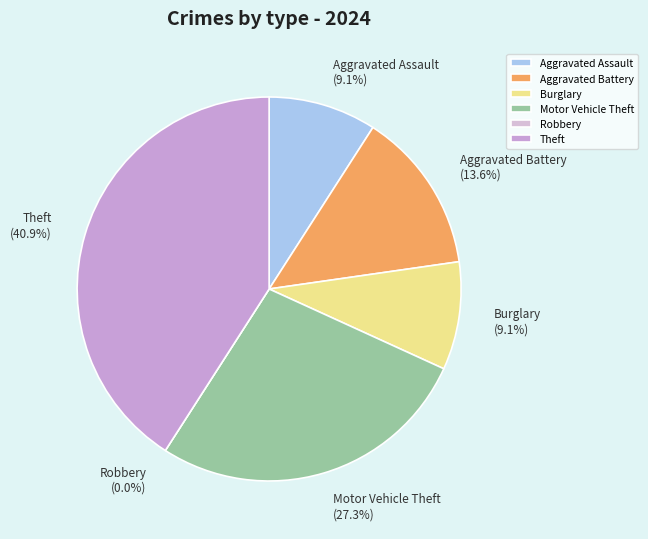

To the nearest percent, what percentage of the pie is Aggravated Battery?

14%